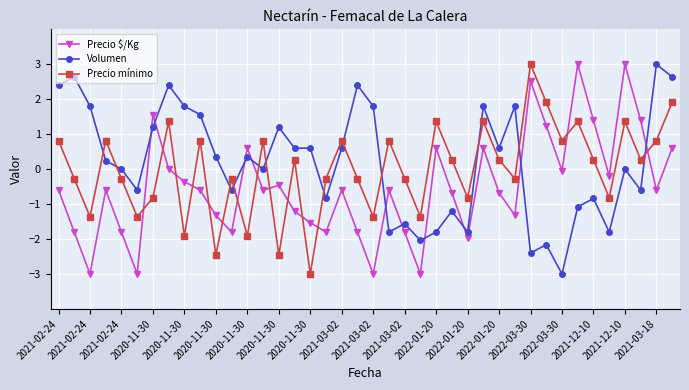

What is the greatest value displayed?

3.0